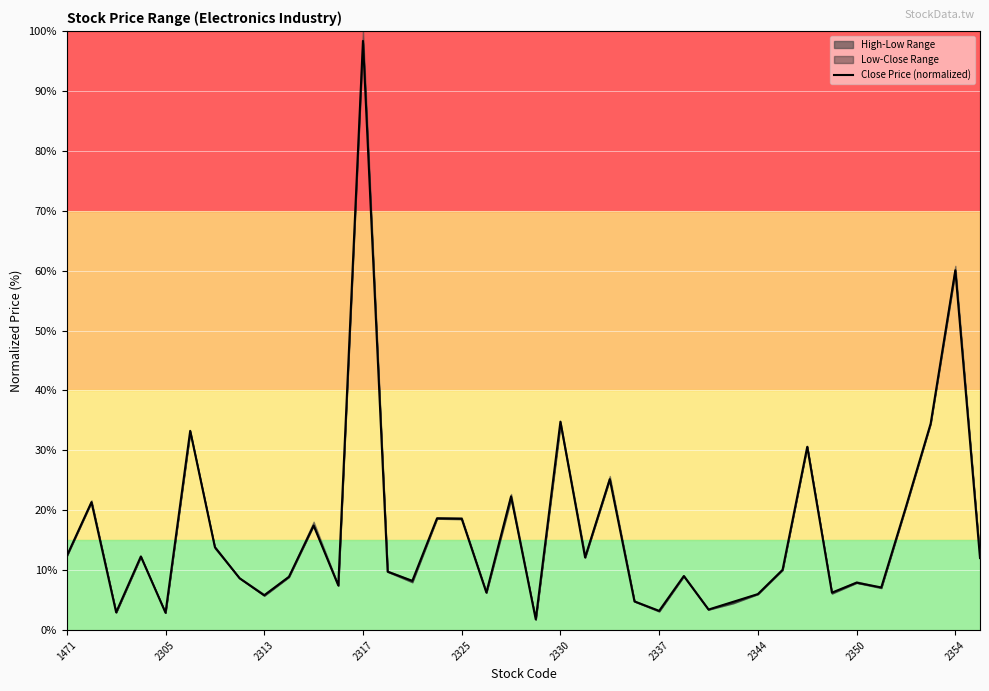

What is the ratio of the value at 22 to the value at 2344?

2.9